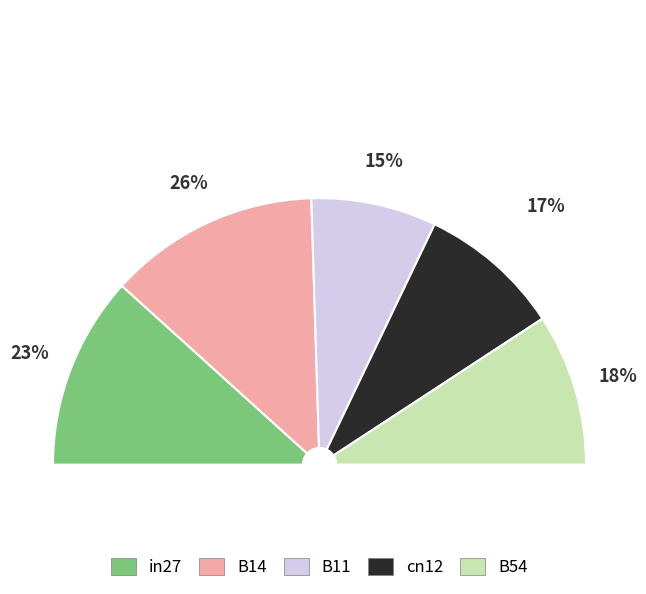

To the nearest percent, what percentage of the pie is cn12?

17%